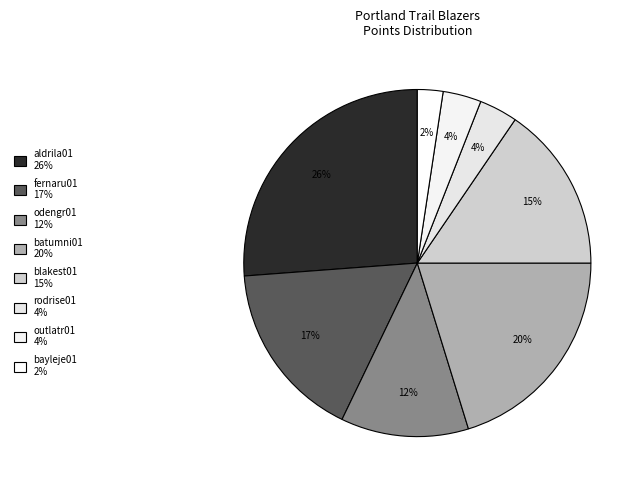

To the nearest percent, what percentage of the pie is odengr01?

12%